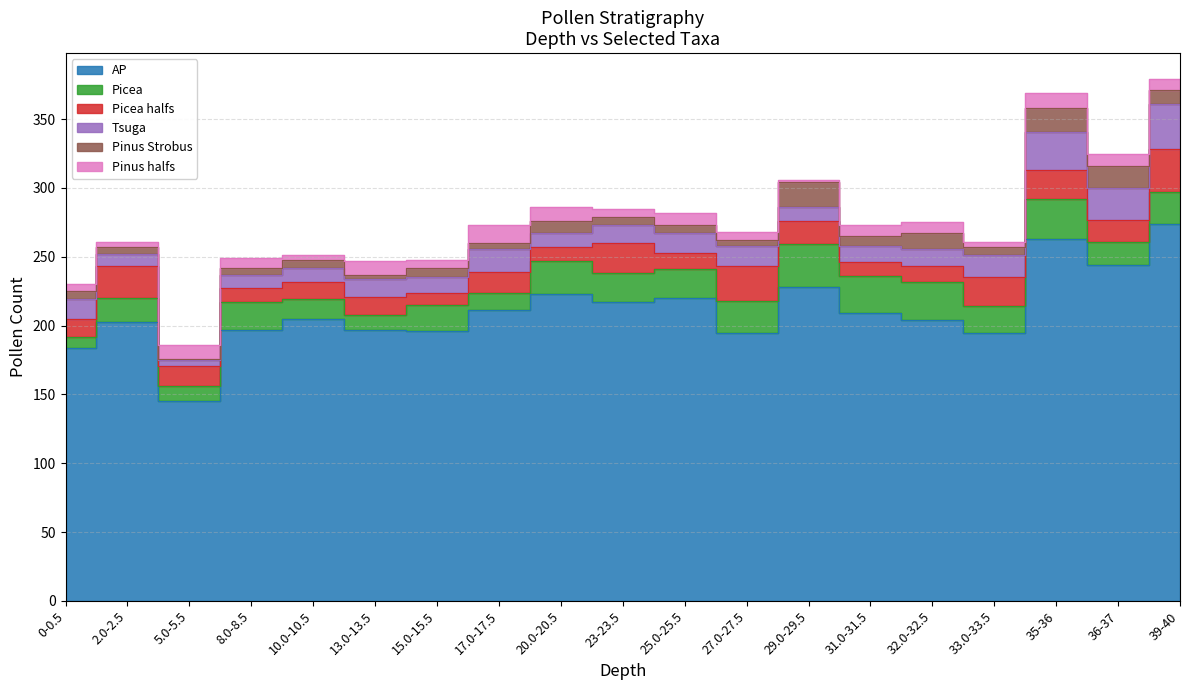

What is the total value across all series at 32.0-32.5?

275